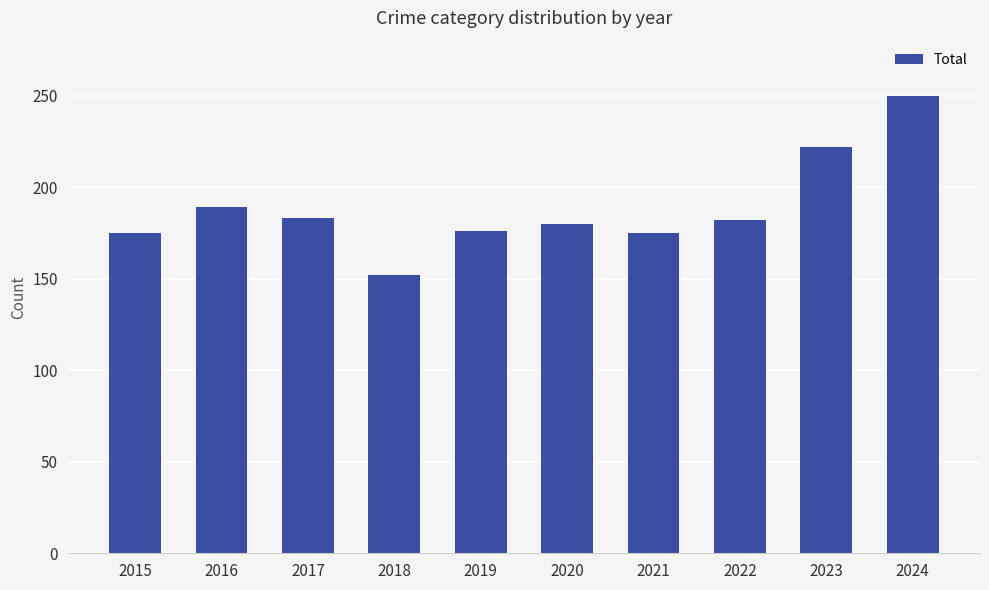

What is the difference between the maximum and minimum values?

98